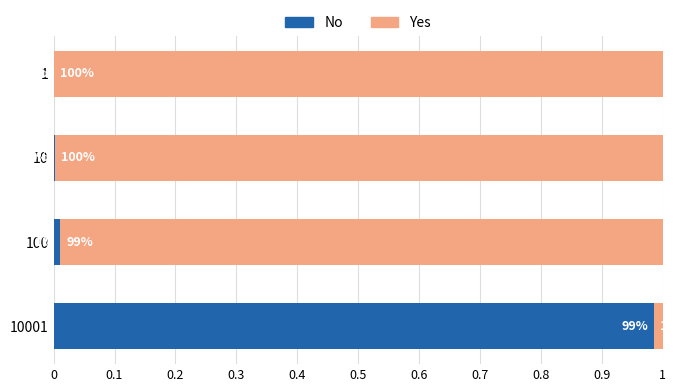

What is the total value across all series at 1?

1.0